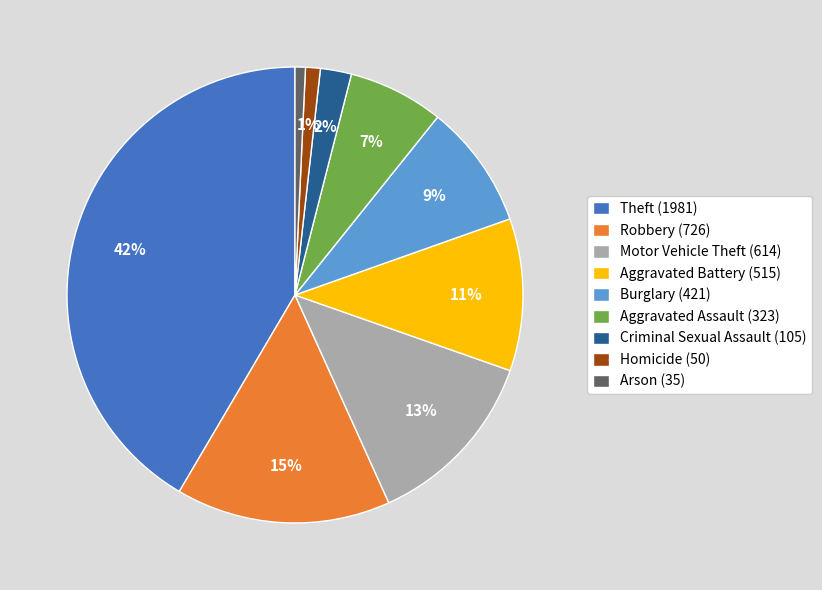

What percentage is the Arson (35) slice, to the nearest percent?

1%